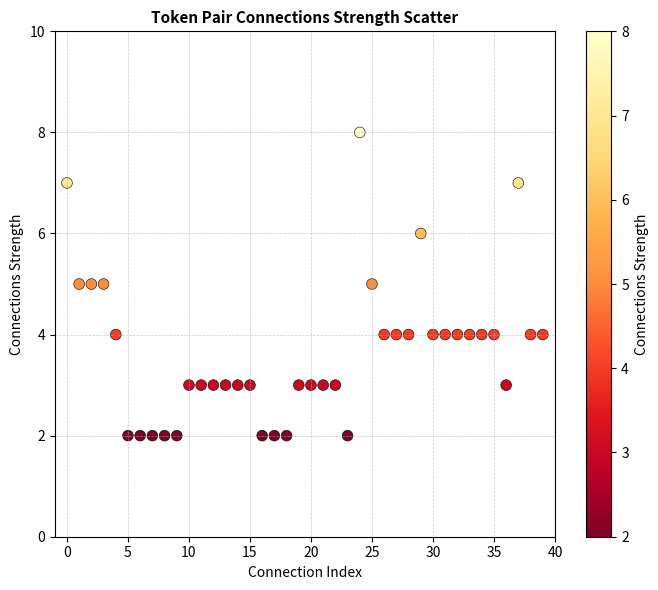

What is the range of Y values (max minus min)?

6